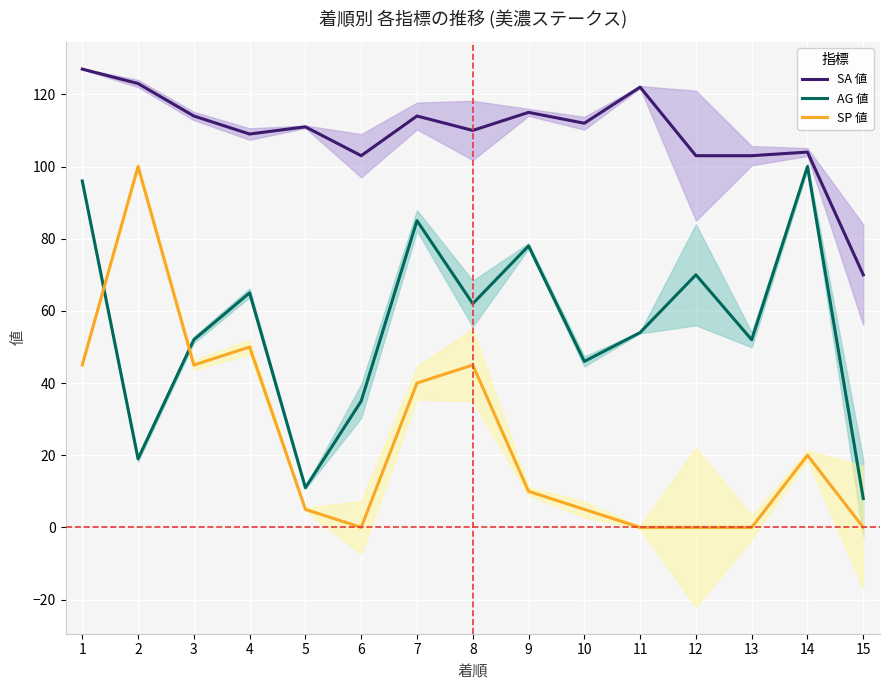

How many data points does each series have?

15